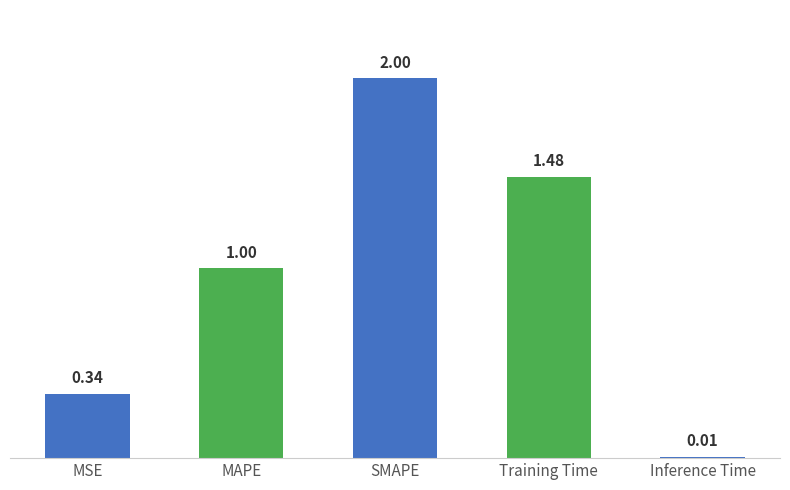

What is the approximate value at SMAPE?

2.0